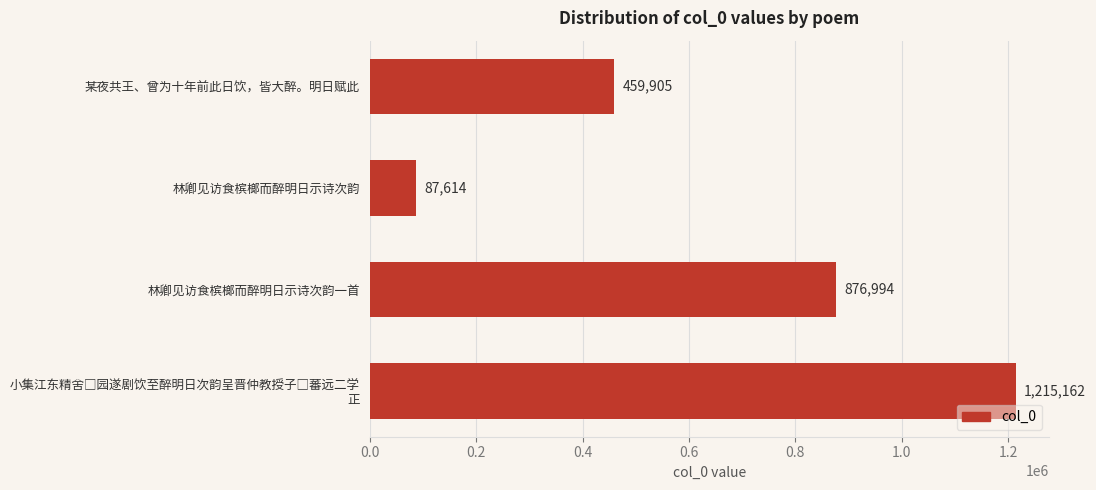

At which category does the chart reach its minimum across all series?

林卿见访食槟榔而醉明日示诗次韵